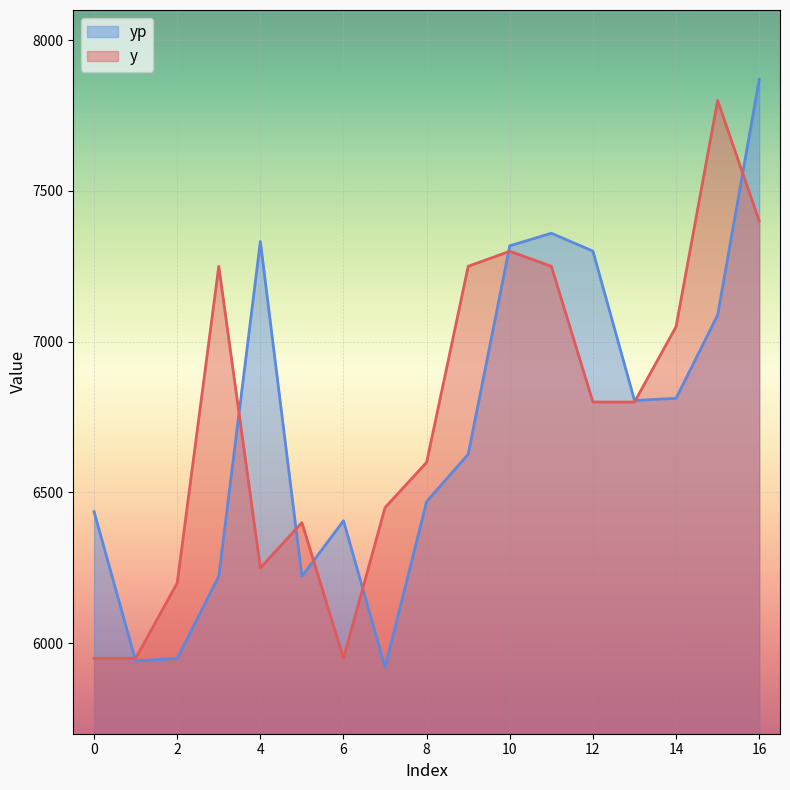

In y, how many points are lower than both neighbors (excluding endpoints)?

2